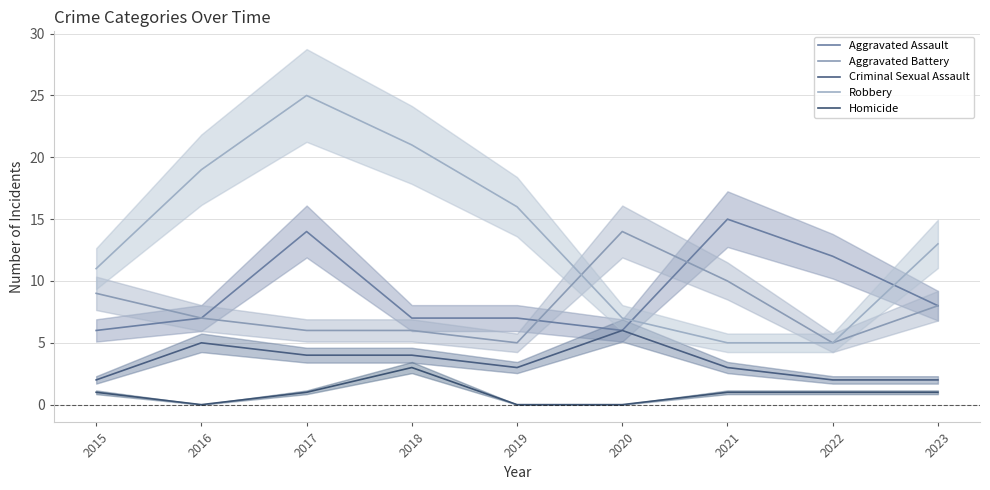

In Aggravated Assault, how many points are higher than both neighbors (excluding endpoints)?

2